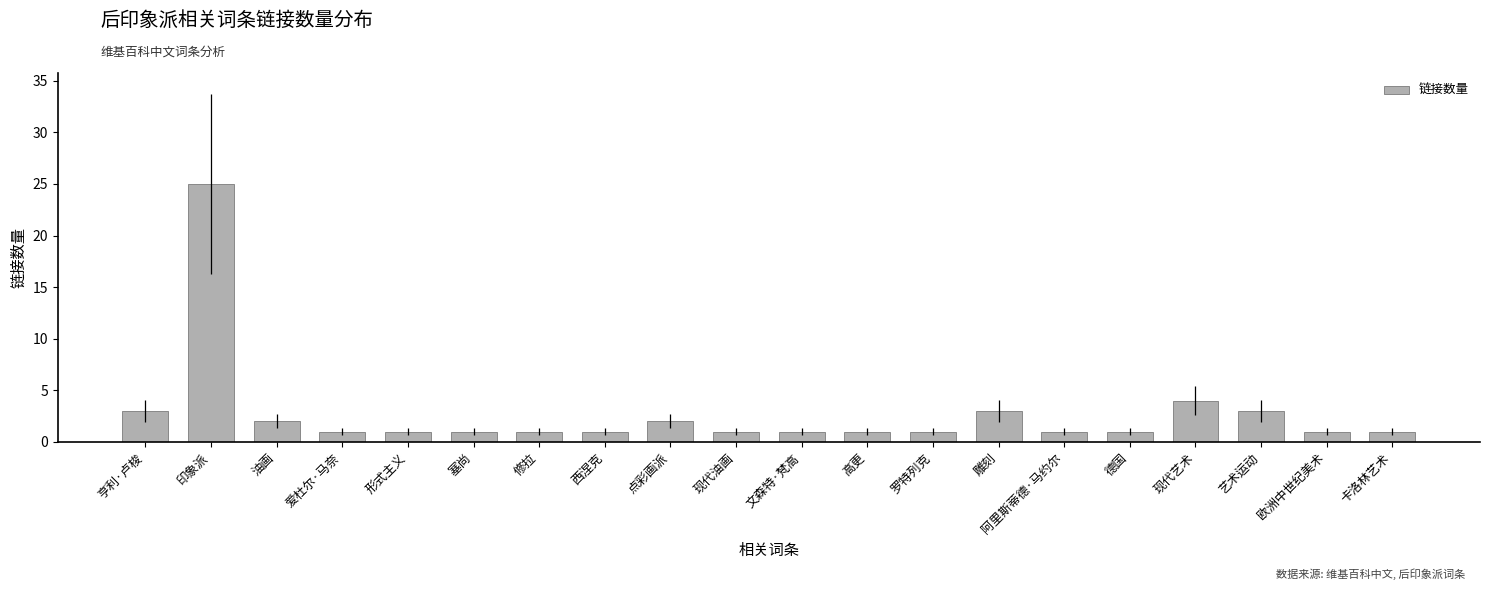

What is the difference between the maximum and minimum values?

24